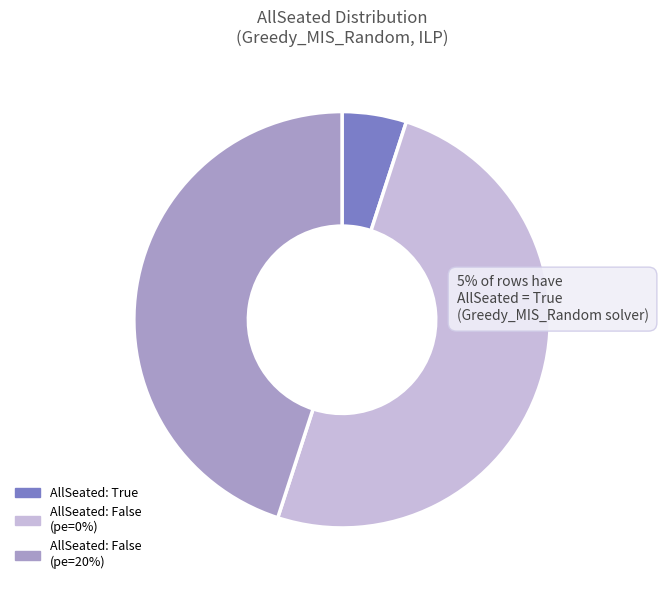

Is it true that AllSeated: False (pe=20%) is 45% of the pie?

True